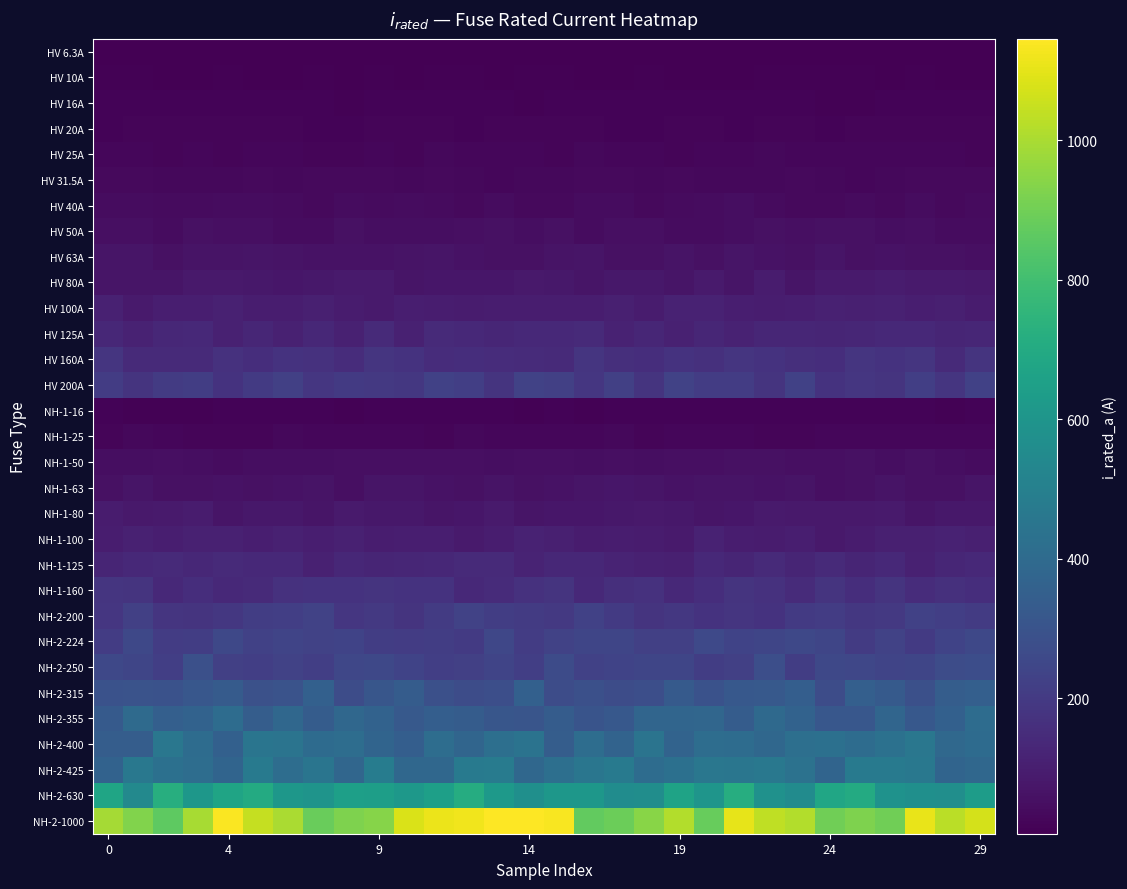

Rank the series by their maximum value, from highest to lowest.

NH-2-1000, NH-2-630, NH-2-425, NH-2-400, NH-2-355, NH-2-315, NH-2-250, NH-2-224, HV 200A, NH-2-200, HV 160A, NH-1-160, NH-1-125, HV 125A, NH-1-100, HV 100A, NH-1-80, HV 80A, NH-1-63, HV 63A, HV 50A, NH-1-50, HV 40A, HV 31.5A, NH-1-25, HV 25A, HV 20A, NH-1-16, HV 16A, HV 10A, HV 6.3A